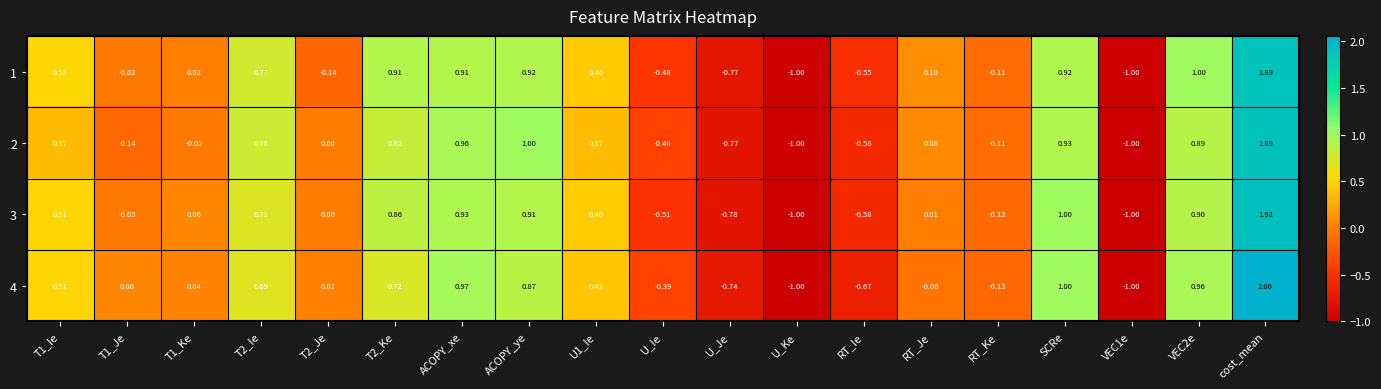

Which label corresponds to the largest value in the chart?

cost_mean